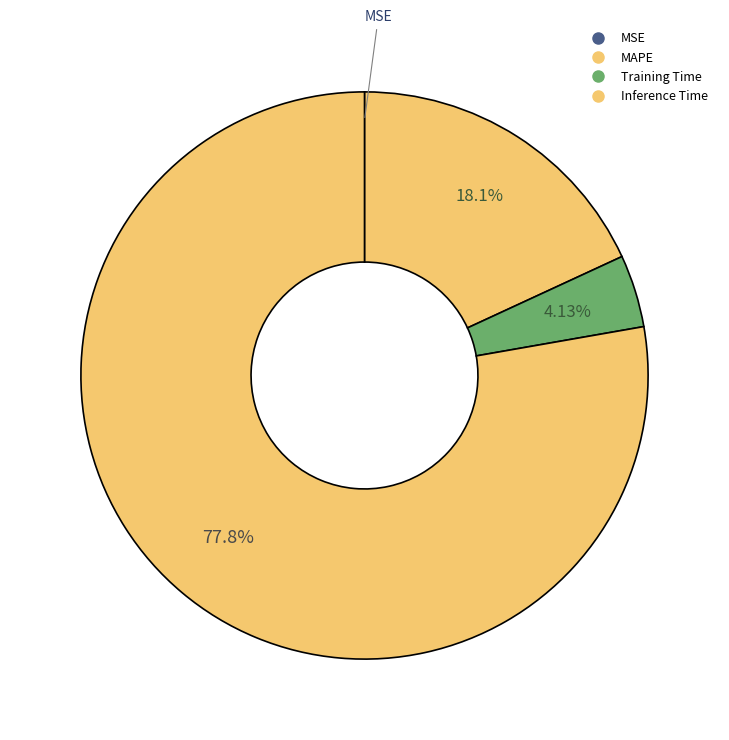

Which category accounts for the majority?

Inference Time